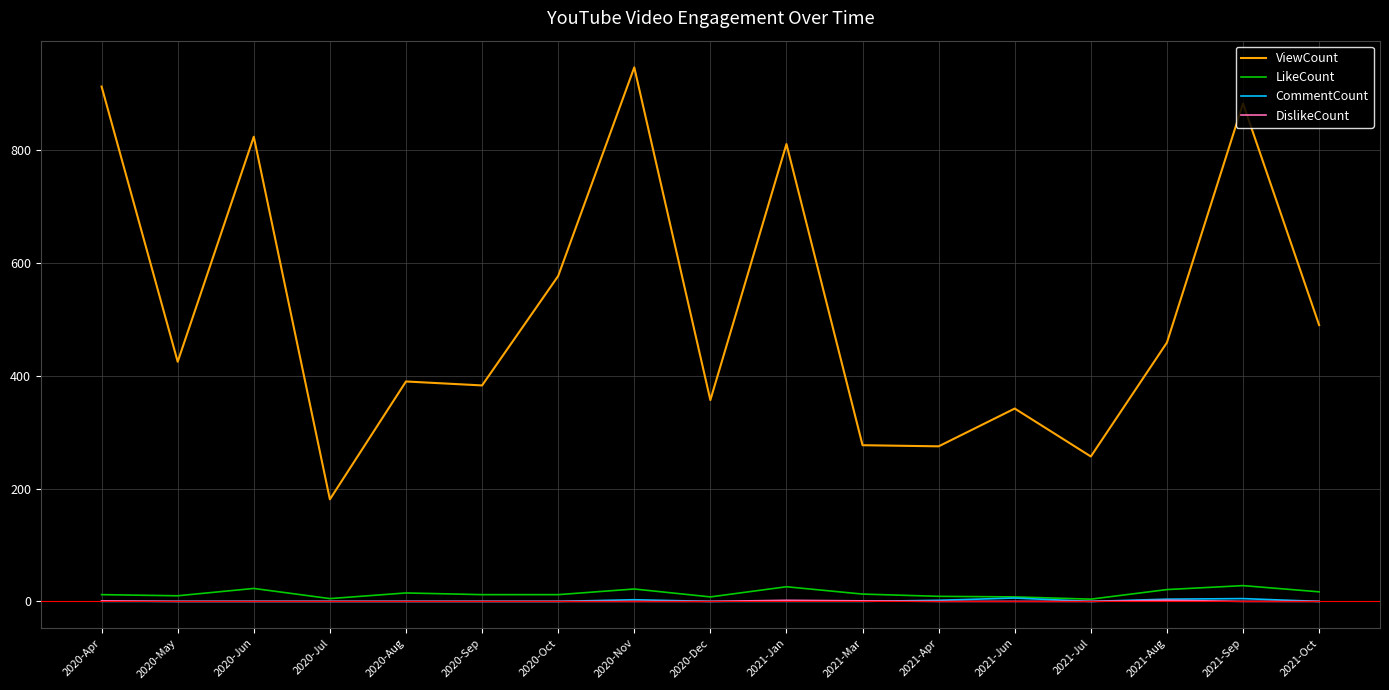

Which series has the largest total across all categories?

ViewCount